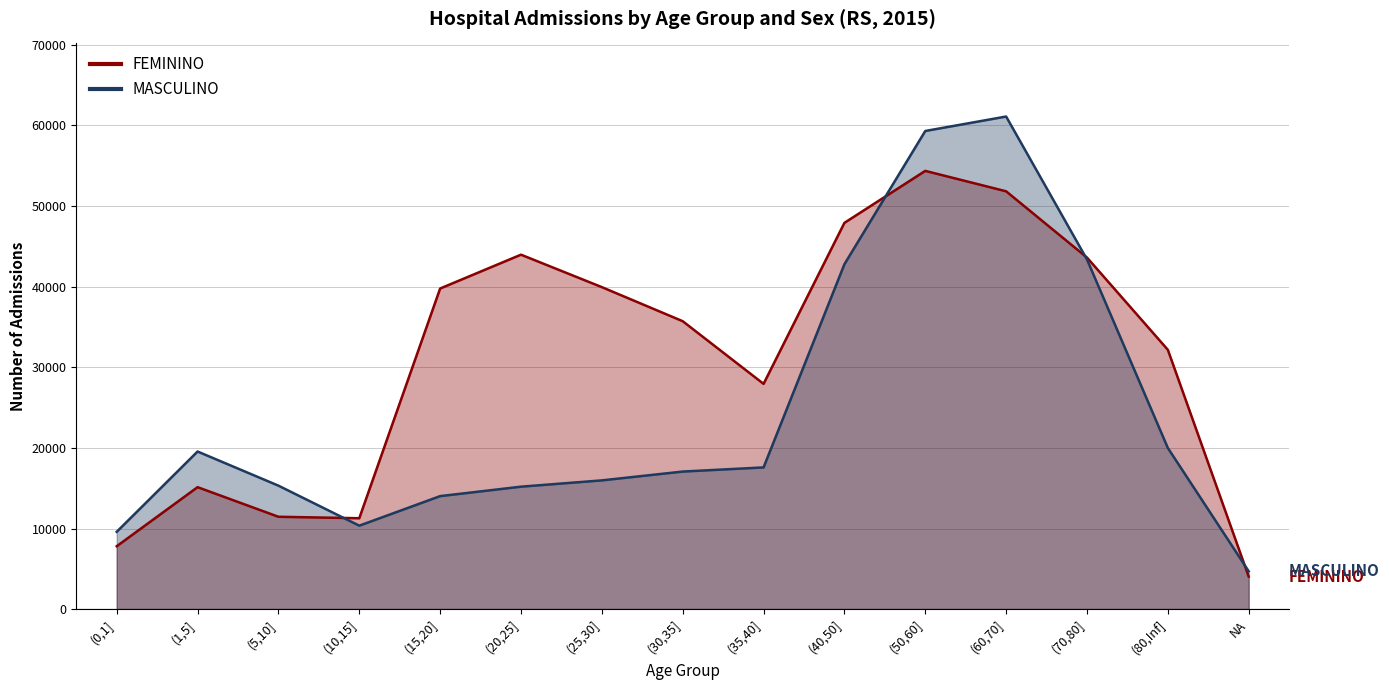

Reading right to left, what are all the values shown in this chart?

FEMININO: 4034	32170	43613	51835	54368	47920	27944	35719	39945	43971	39774	11275	11456	15129	7801
MASCULINO: 4694	19990	43377	61111	59317	42791	17579	17065	15971	15190	14018	10352	15316	19552	9590